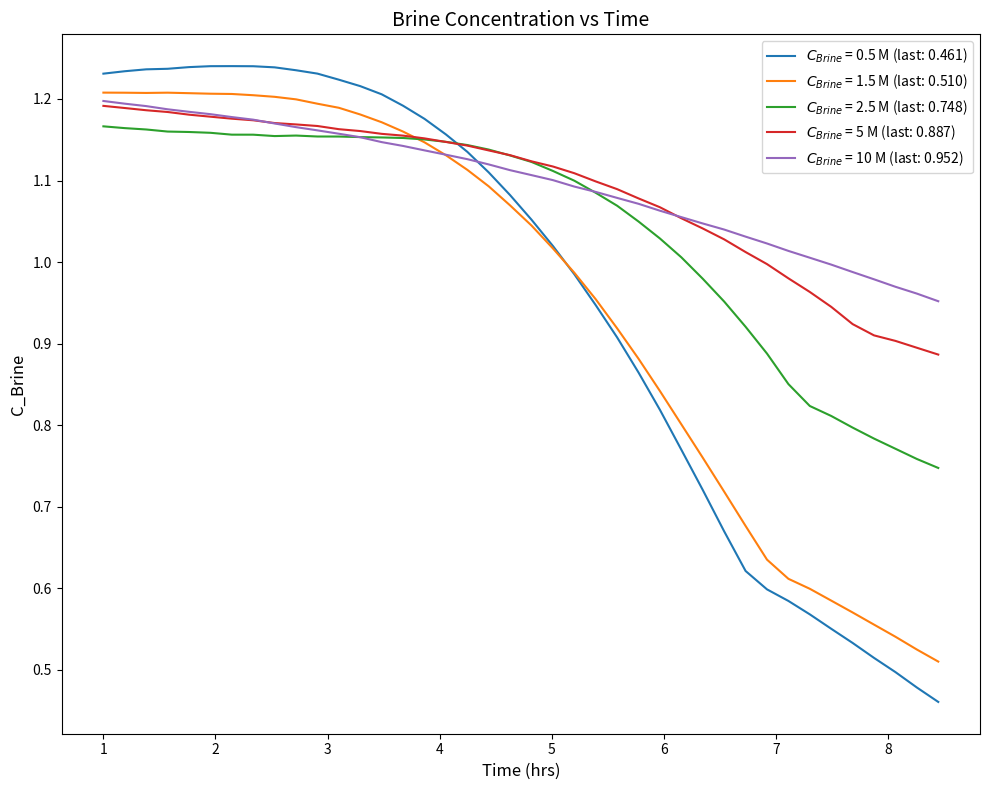

Does the chart display data point markers on the line(s)?

No